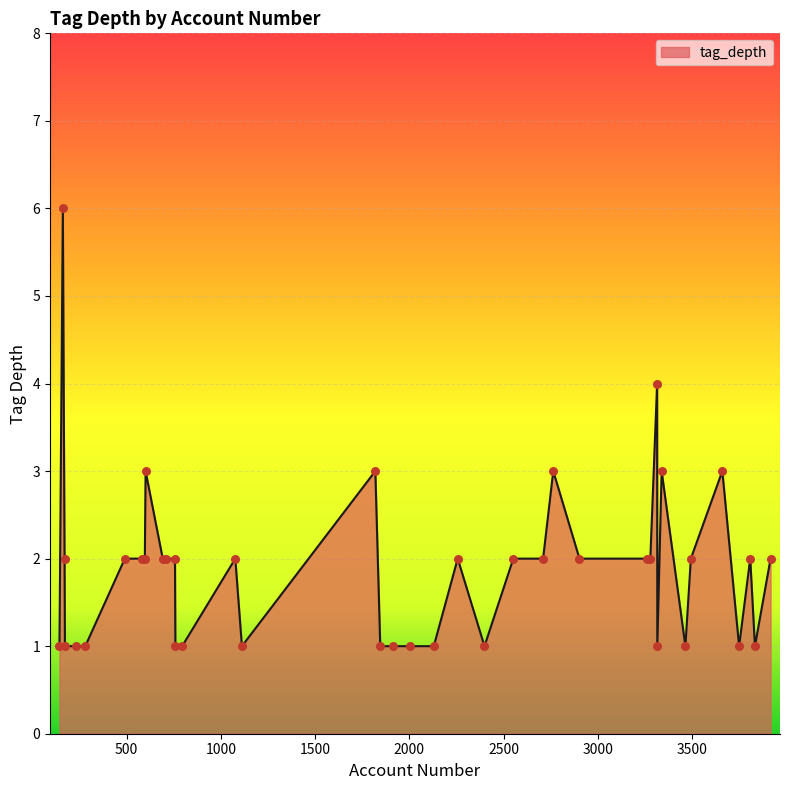

What is the maximum value shown in the chart?

6